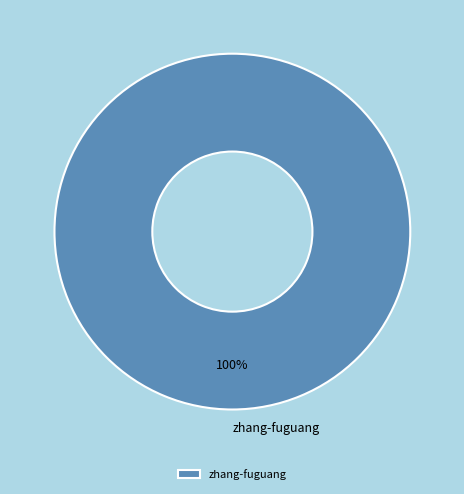

Rank the categories by value from lowest to highest.

zhang-fuguang